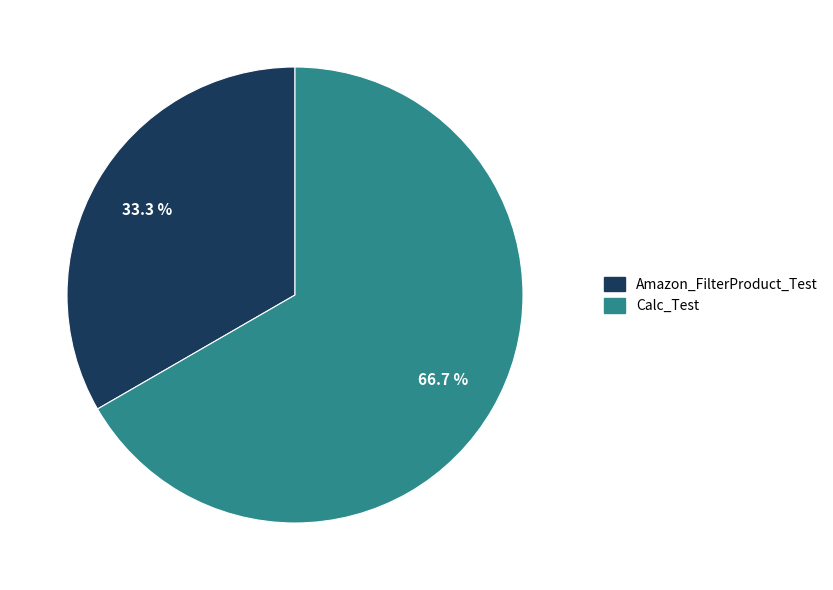

Is Amazon_FilterProduct_Test the majority of the pie?

No